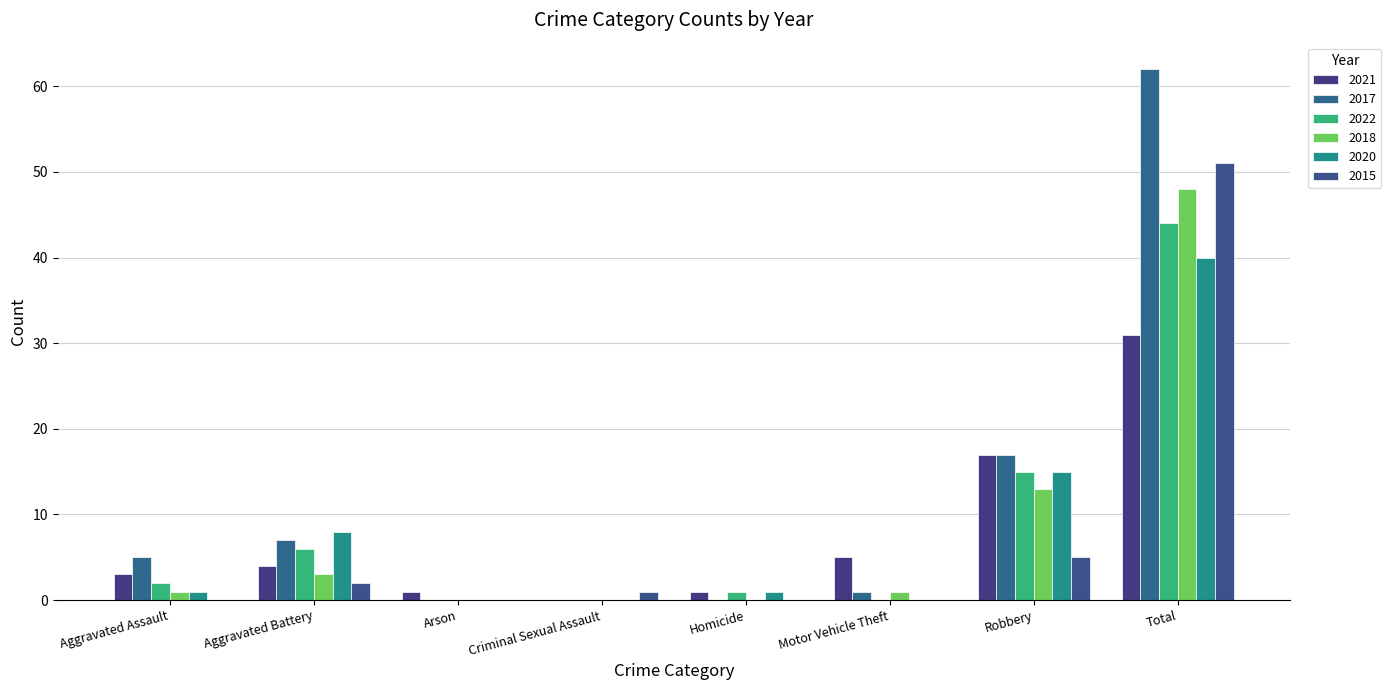

Which category has the highest value across all series?

Total